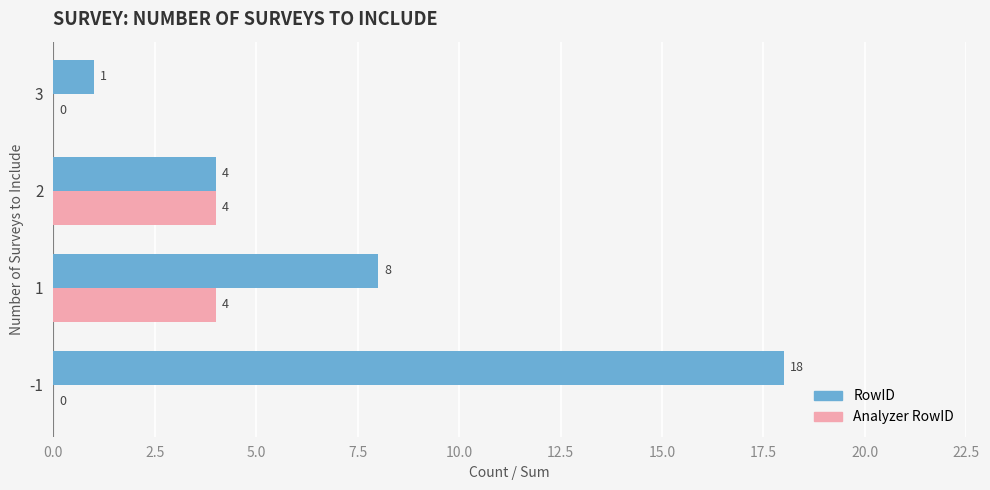

What is the sum of all Analyzer RowID values?

8